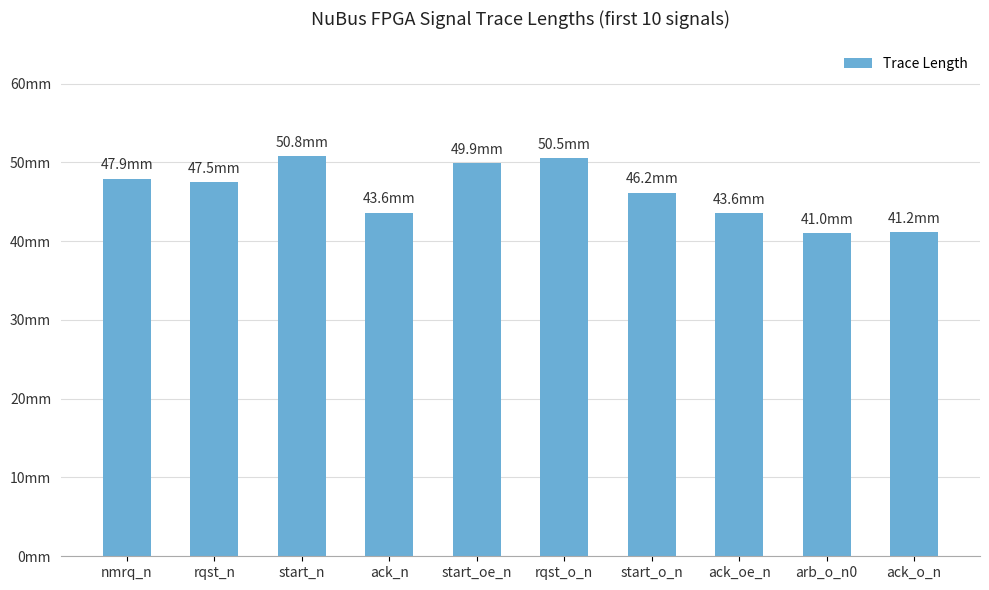

Are the bars horizontal?

No